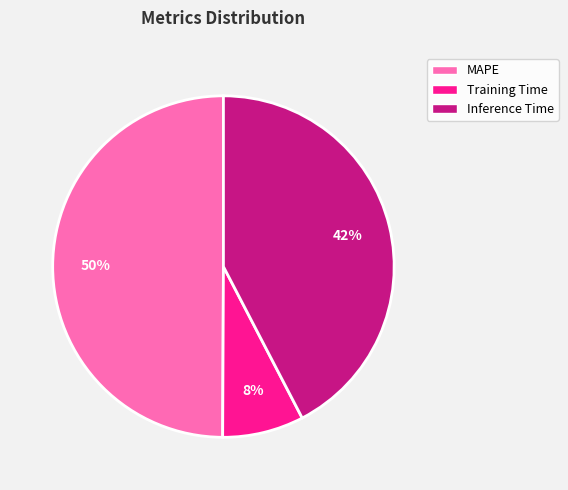

To the nearest percent, what portion does MAPE represent?

50%